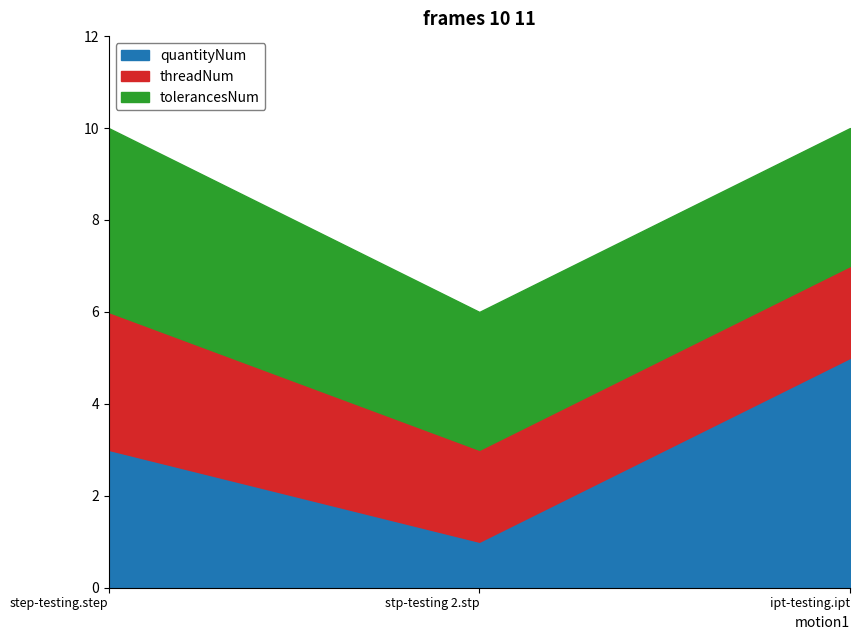

Between ipt-testing.ipt and step-testing.step, which is larger?

ipt-testing.ipt